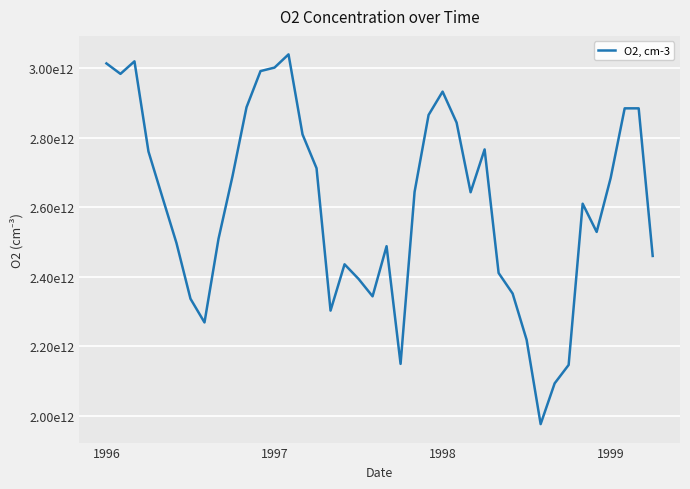

Does the chart display data point markers on the line(s)?

No